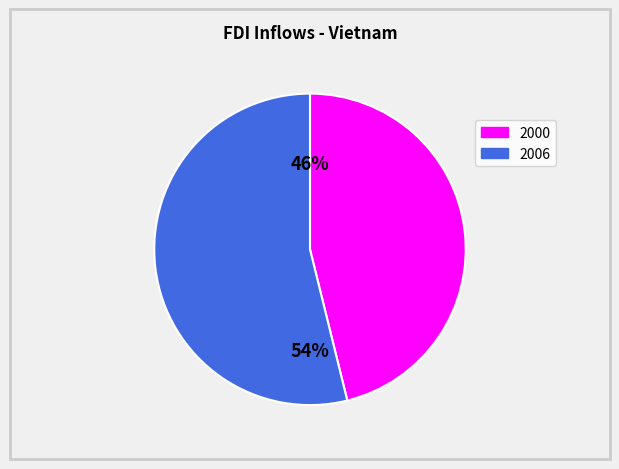

What is the smallest slice in the pie chart?

2000